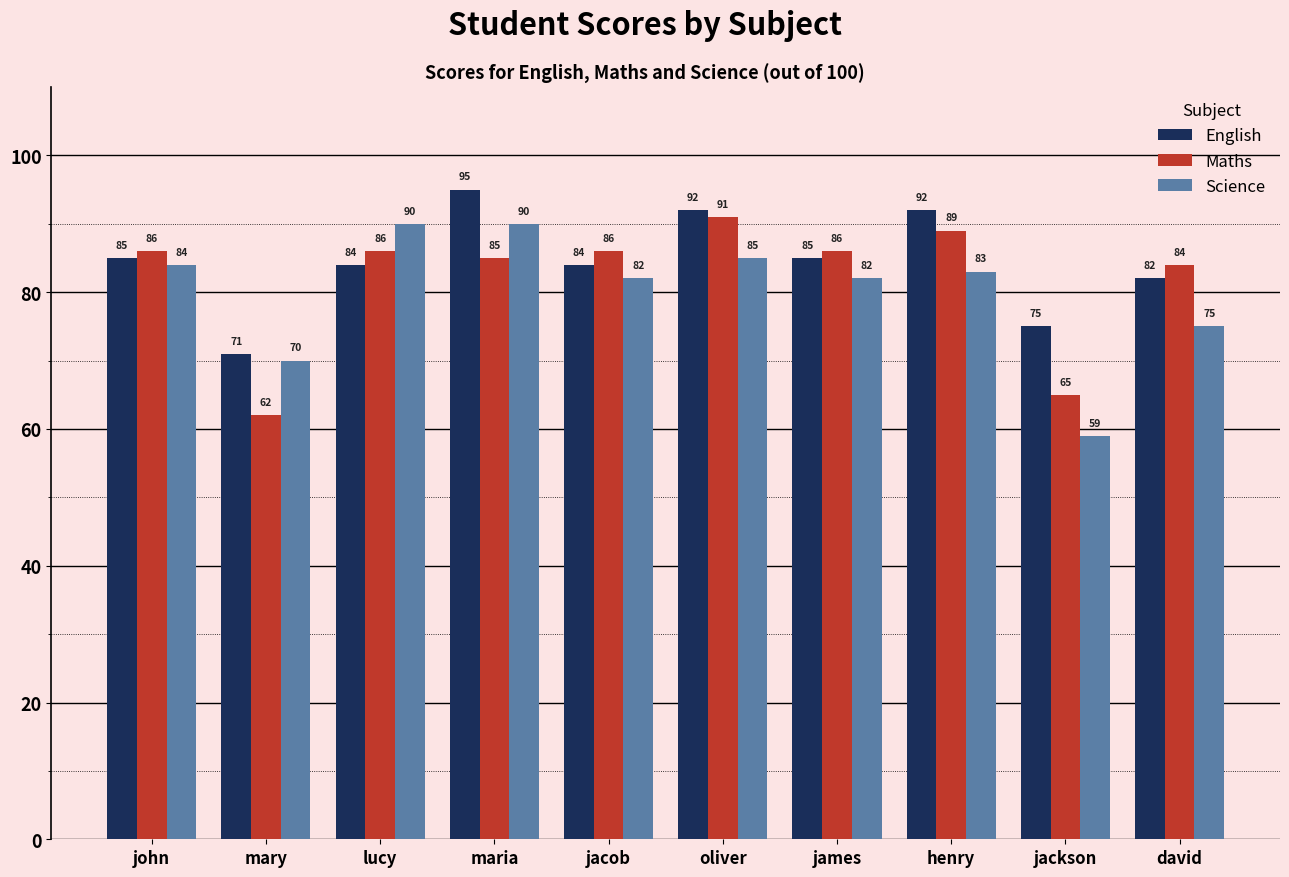

Is the value of English at mary greater than the value of Science at john?

No